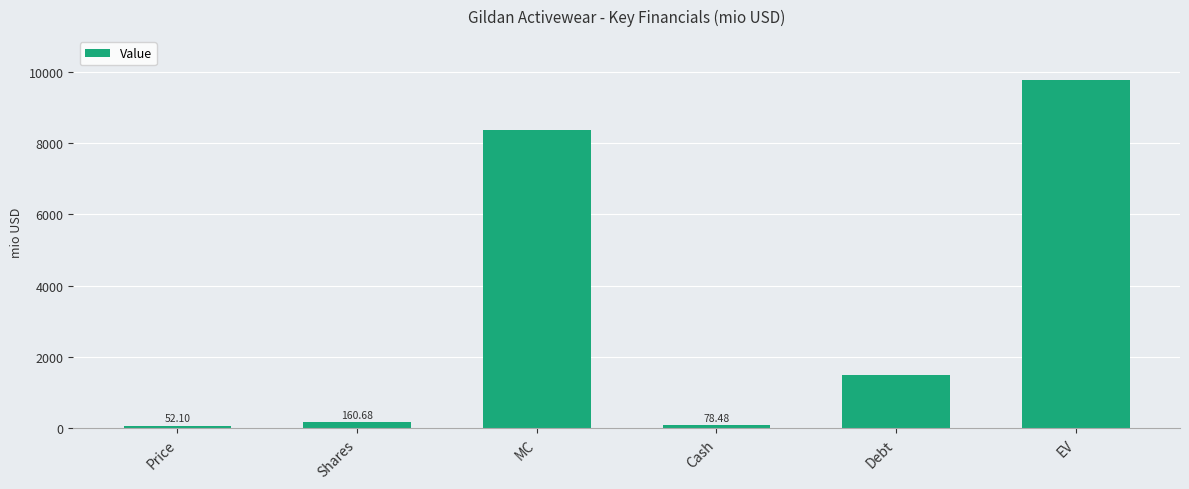

What is the maximum value shown in the chart?

9772.1